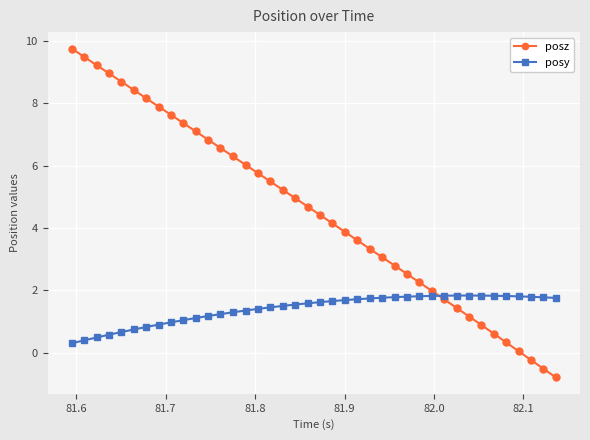

How many data points in posz are less than 4?

18